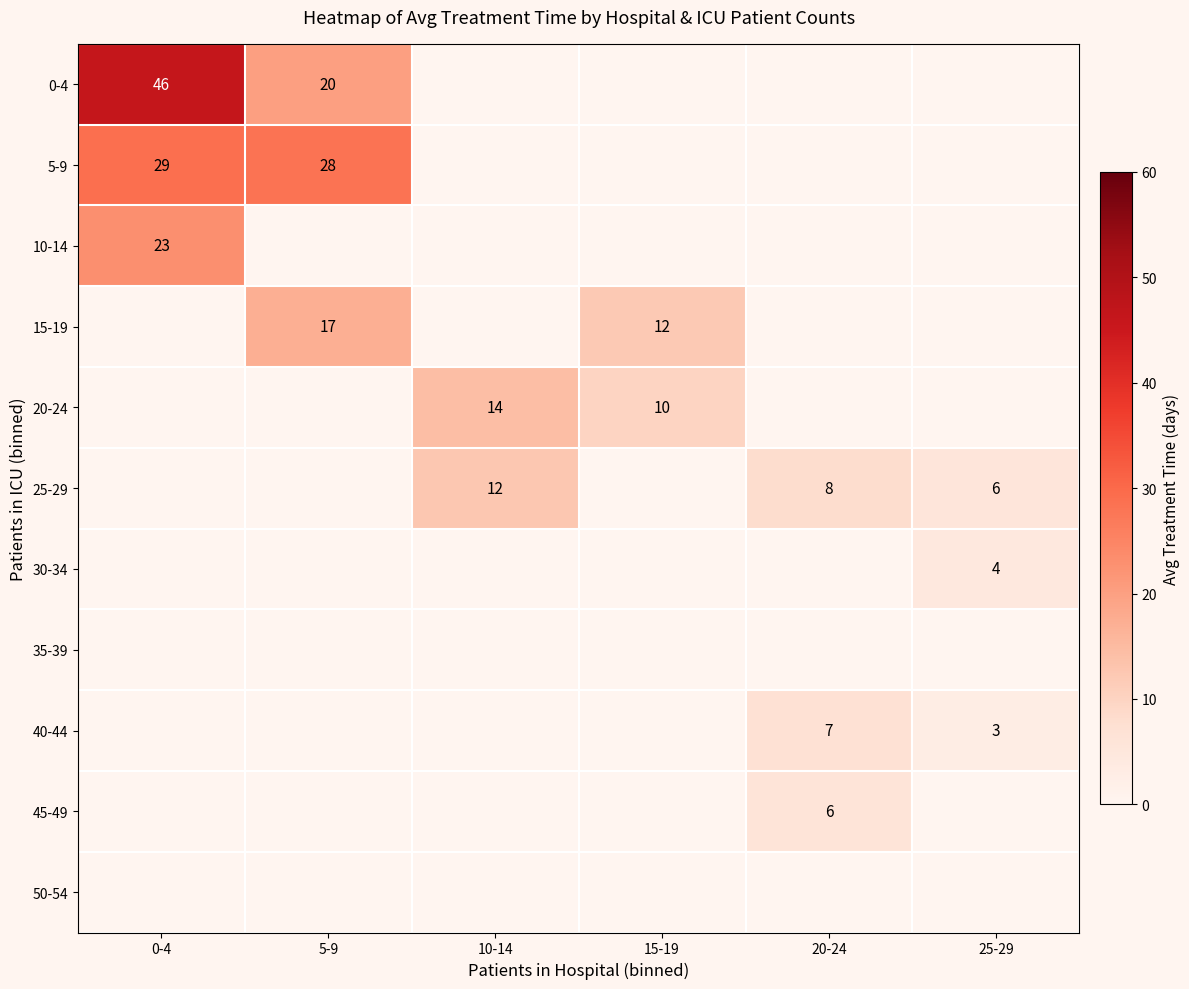

At how many categories does at least one series exceed 41?

1